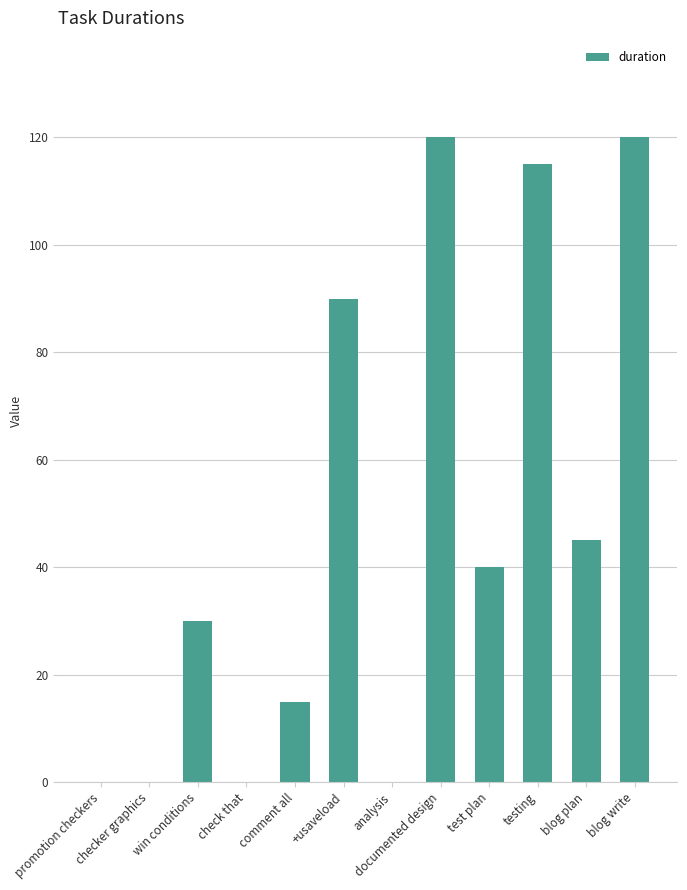

What is the maximum value shown in the chart?

120